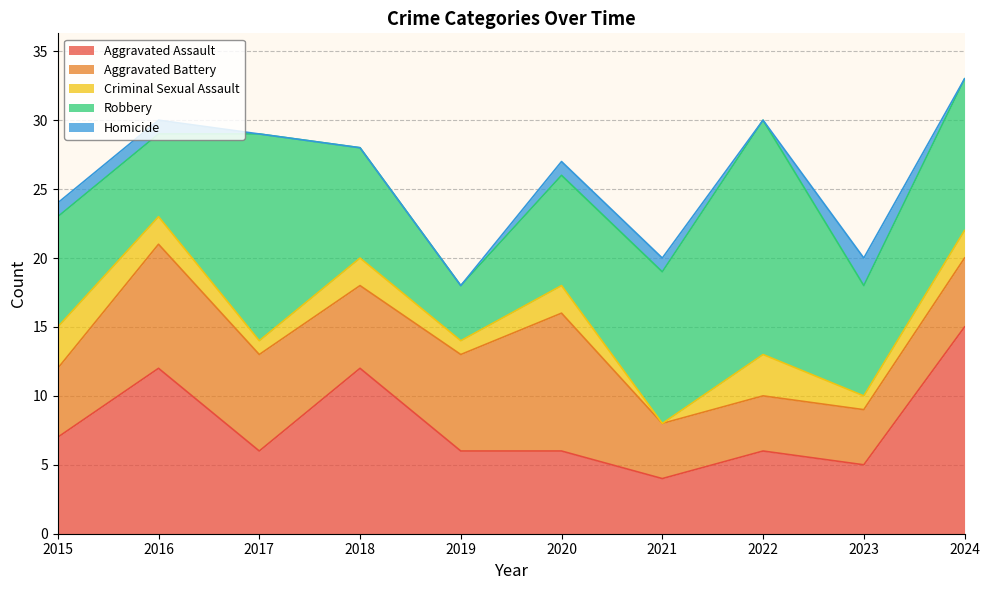

Does the chart display data point markers on the line(s)?

No